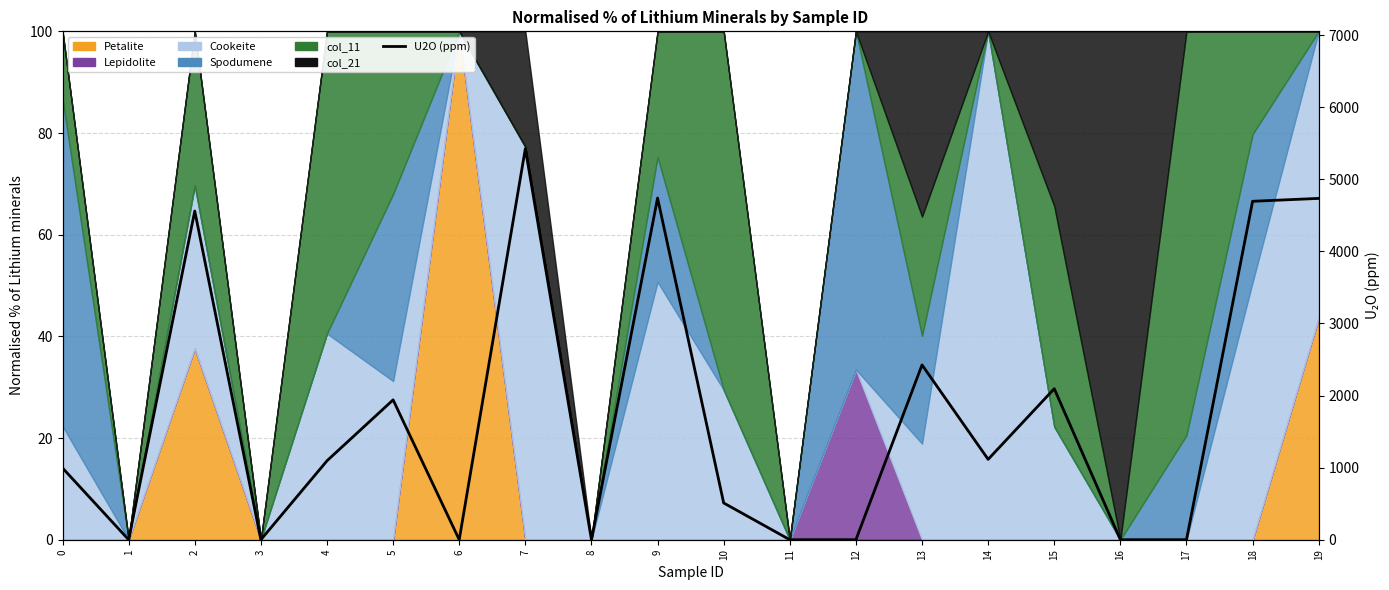

Reading left to right, what are all the values shown in this chart?

995.0	0.0	4560.0	0.0	1095.0	1940.0	0.0	5425.0	0.0	4740.0	510.0	0.0	0.0	2425.0	1115.0	2095.0	0.0	0.0	4695.0	4735.0